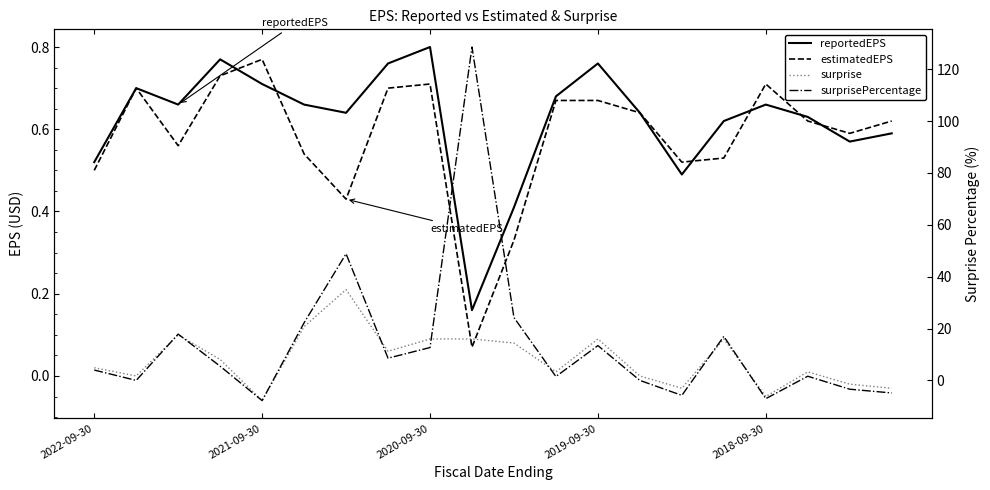

In surprise, how many points are lower than both neighbors (excluding endpoints)?

6